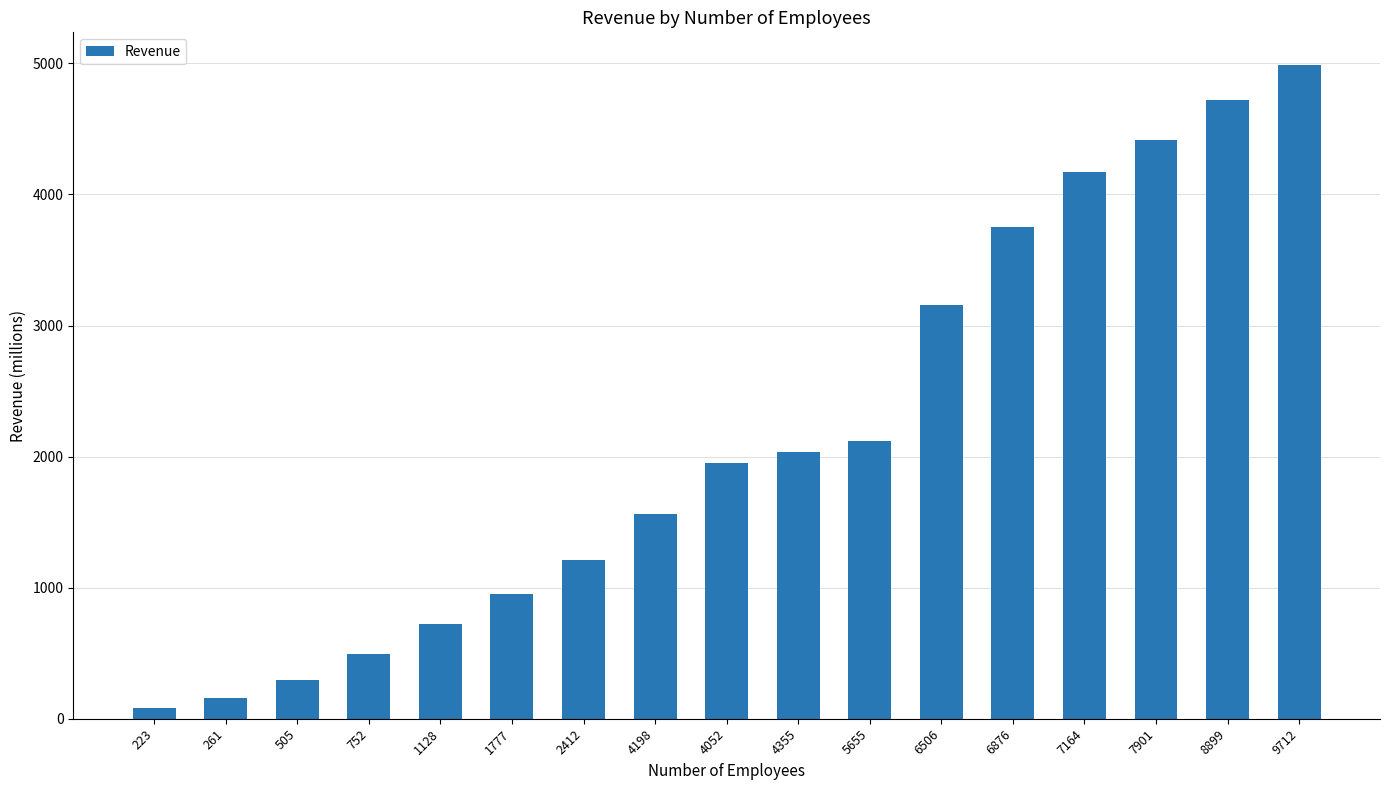

Reading right to left, list all the values displayed in this chart.

9712=4987.5	8899=4722.1	7901=4414.4	7164=4167.6	6876=3747.9	6506=3153.3	5655=2122.1	4355=2038.3	4052=1954.5	4198=1565.0	2412=1212.4	1777=950.3	1128=724.2	752=491.4	505=293.1	261=160.3	223=80.8